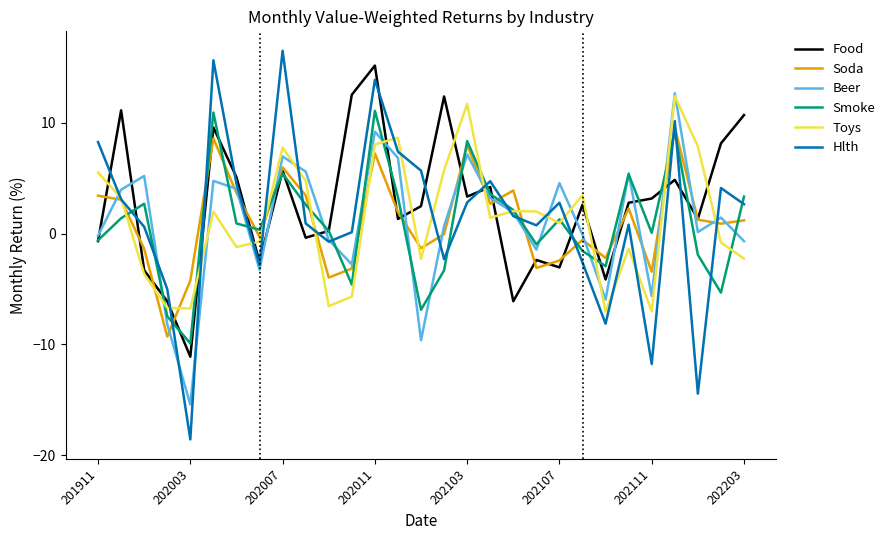

Which series has the largest range (max minus min)?

Hlth